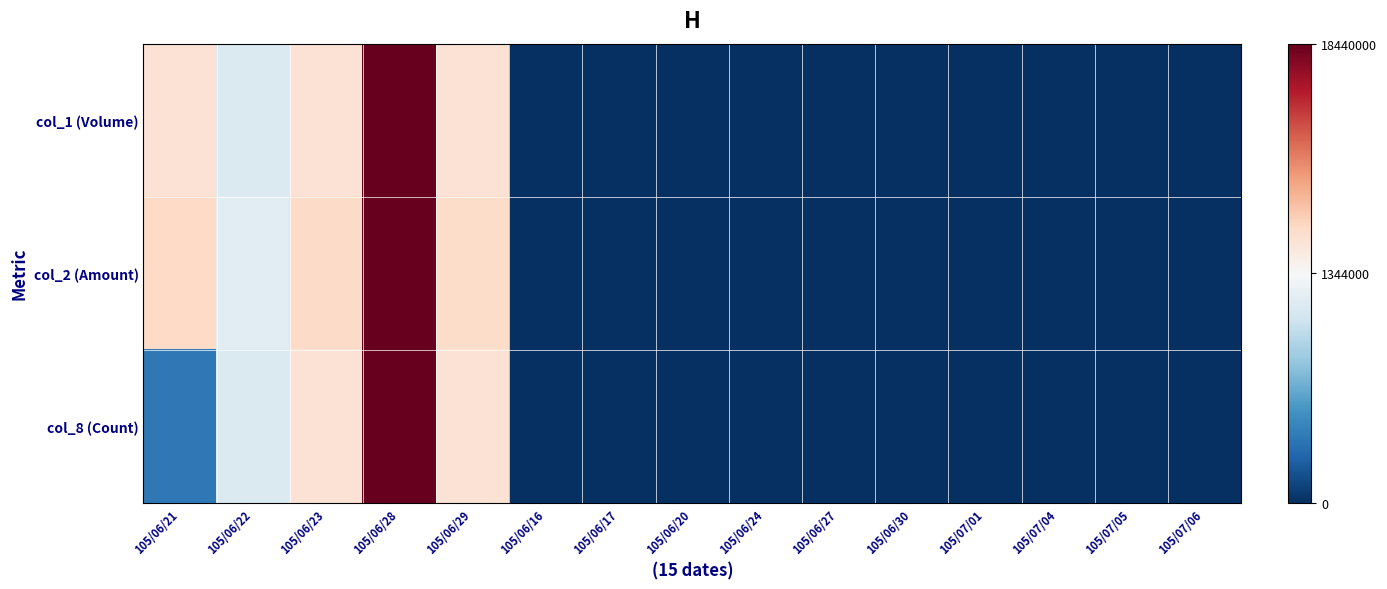

Which series has the largest range (max minus min)?

col_1 (Volume)